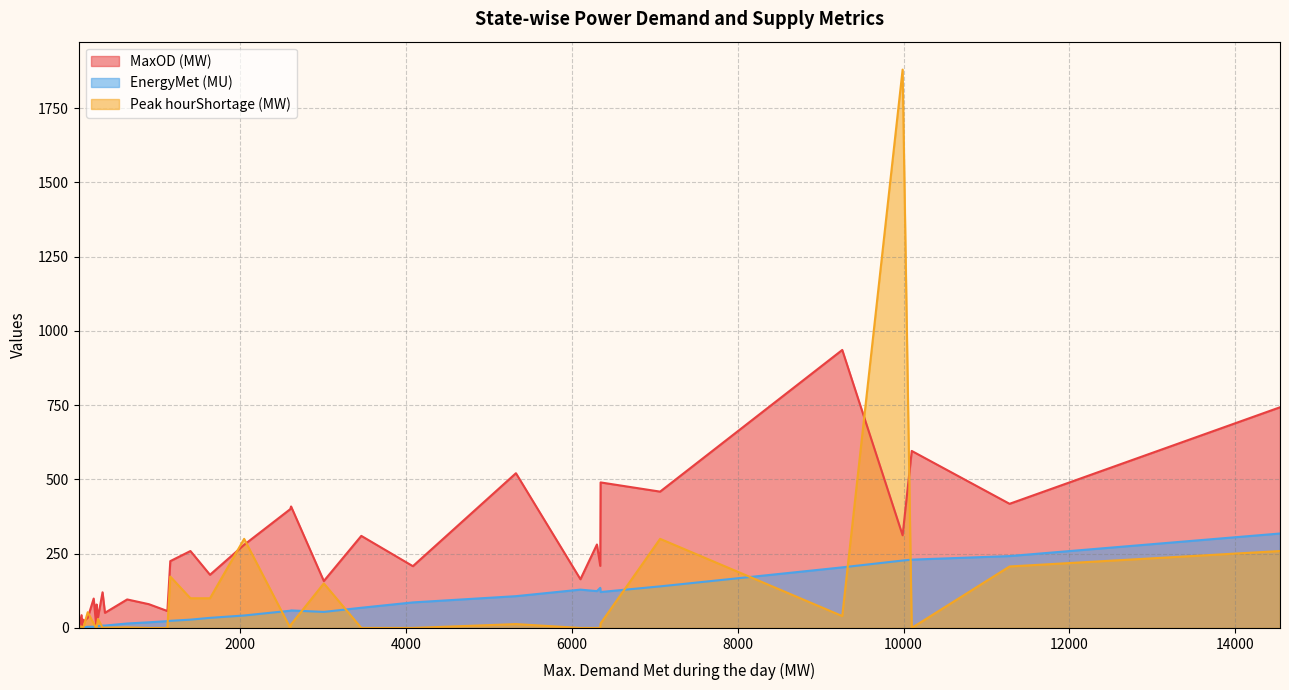

The value of Peak hourShortage (MW) at Andhra Pradesh is 0. True or false?

True